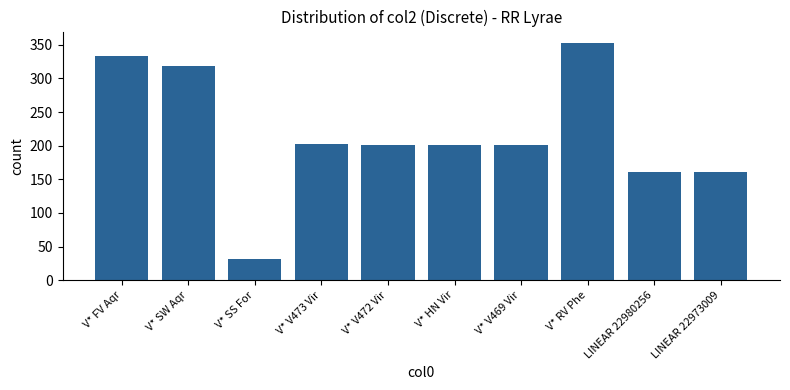

What value does the data have at V* FV Aqr?

333.0